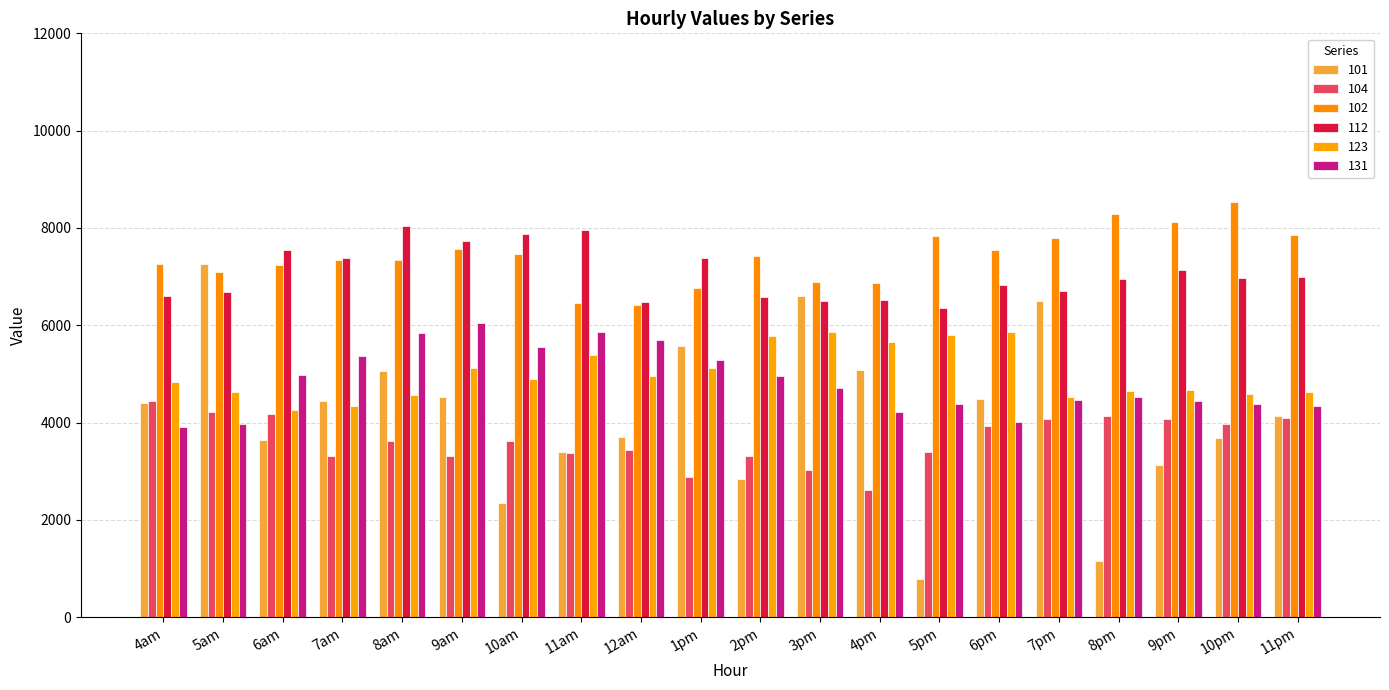

What is the difference between the maximum and second lowest values in the 104 series?

1551.9